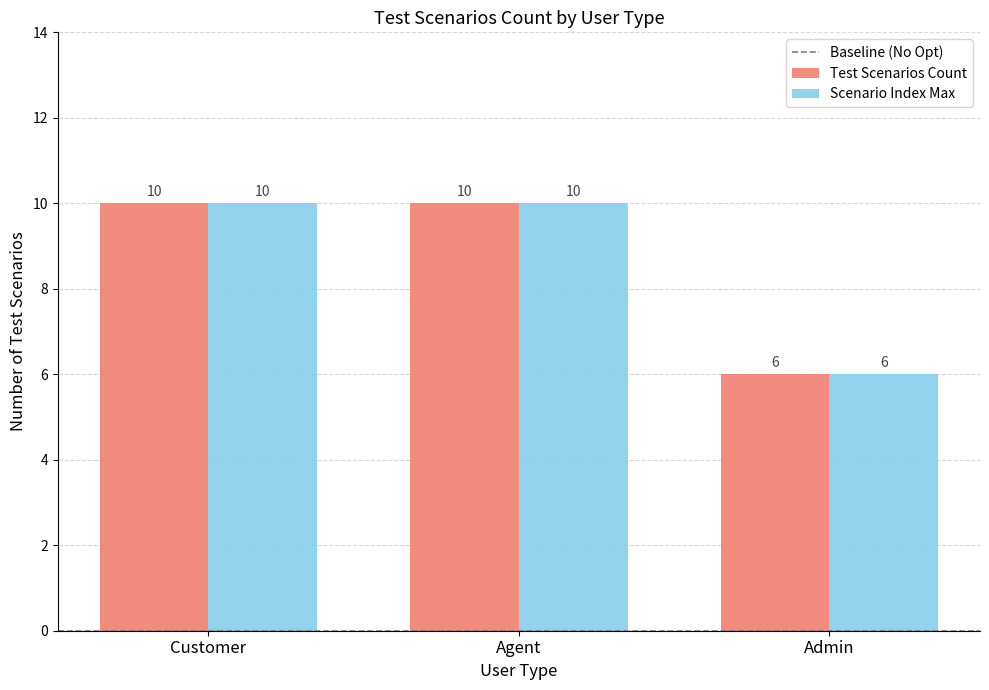

True or false: Scenario Index Max has a value of 3 at Agent.

False